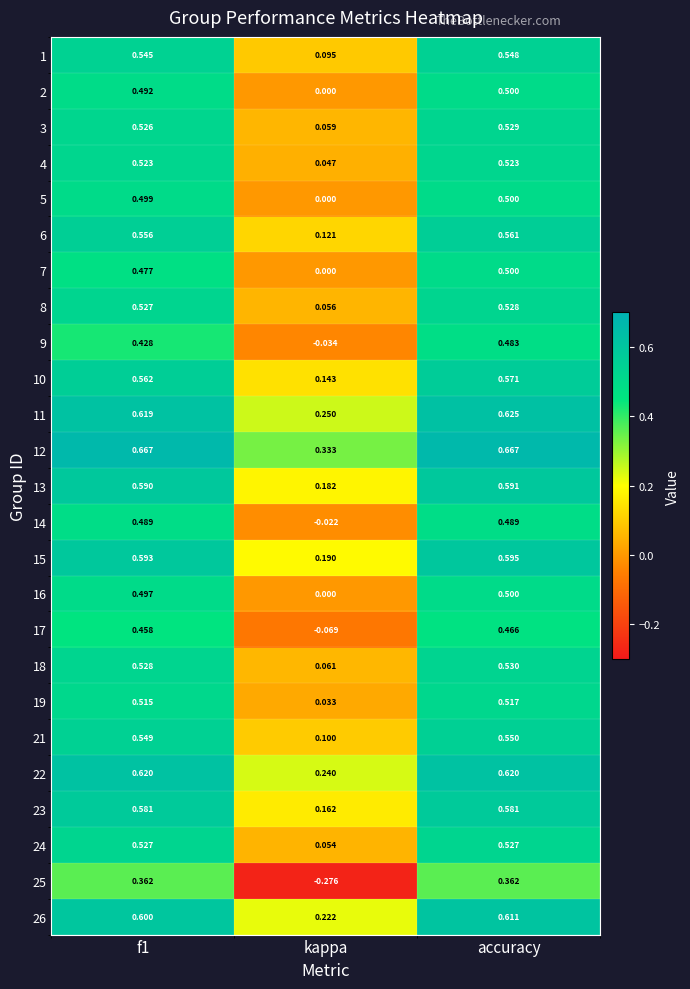

Is the value of 26 at accuracy greater than the value of 2 at kappa?

Yes